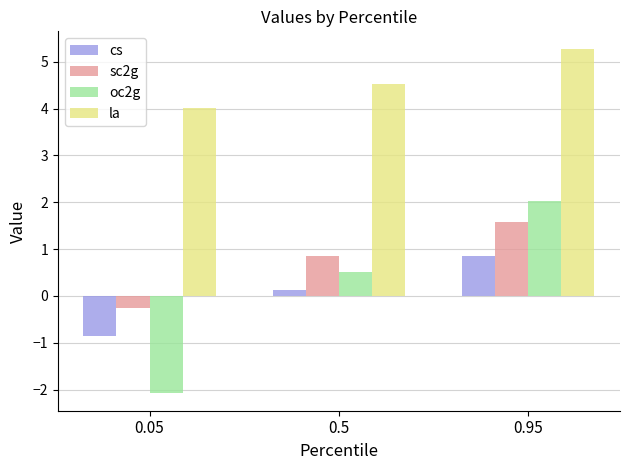

How many distinct data groups are displayed?

4